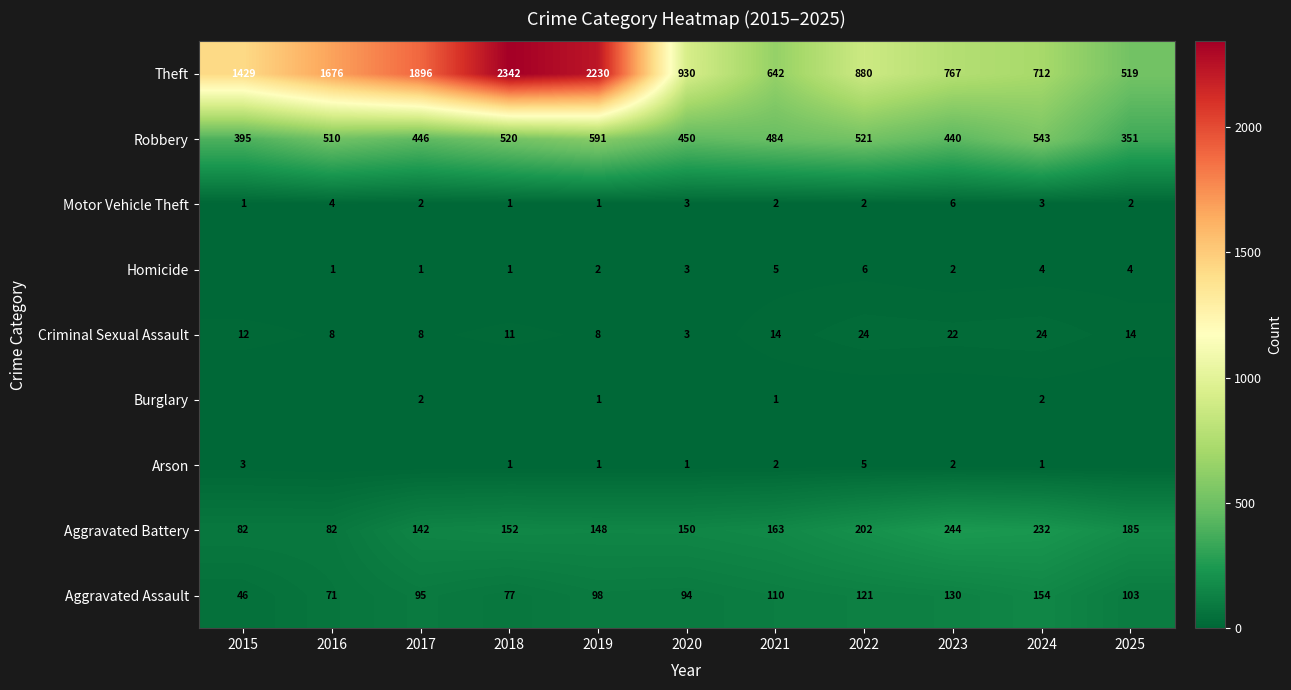

At which category is the sum across all series the highest?

2018